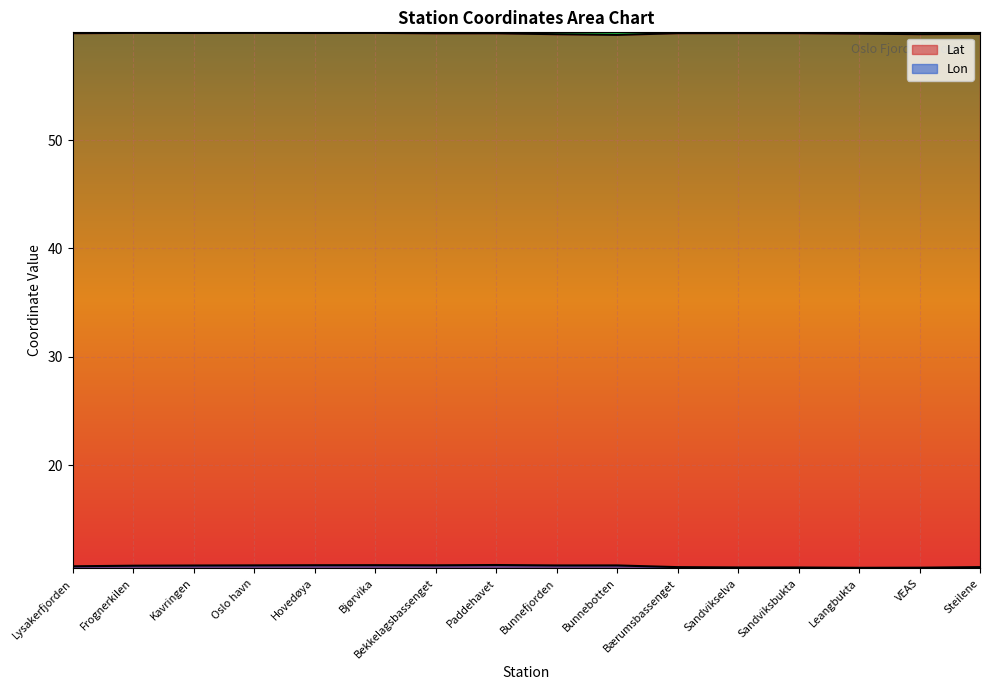

How many data points does each series have?

16